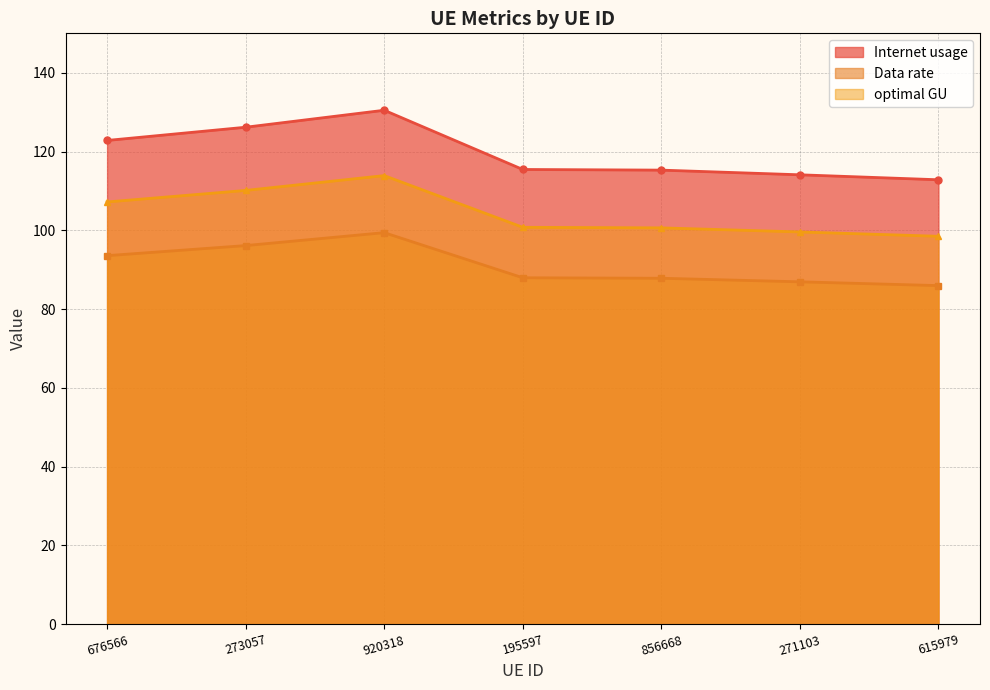

List the labels in order of Internet usage value, smallest first.

615979, 271103, 856668, 195597, 676566, 273057, 920318